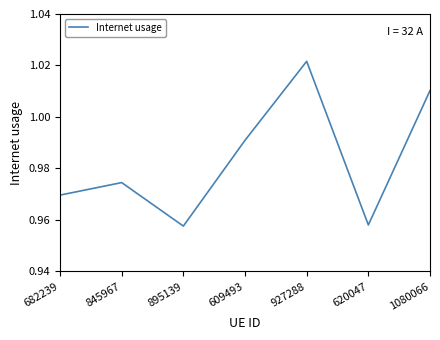

Which has a higher value, 927288 or 609493?

927288